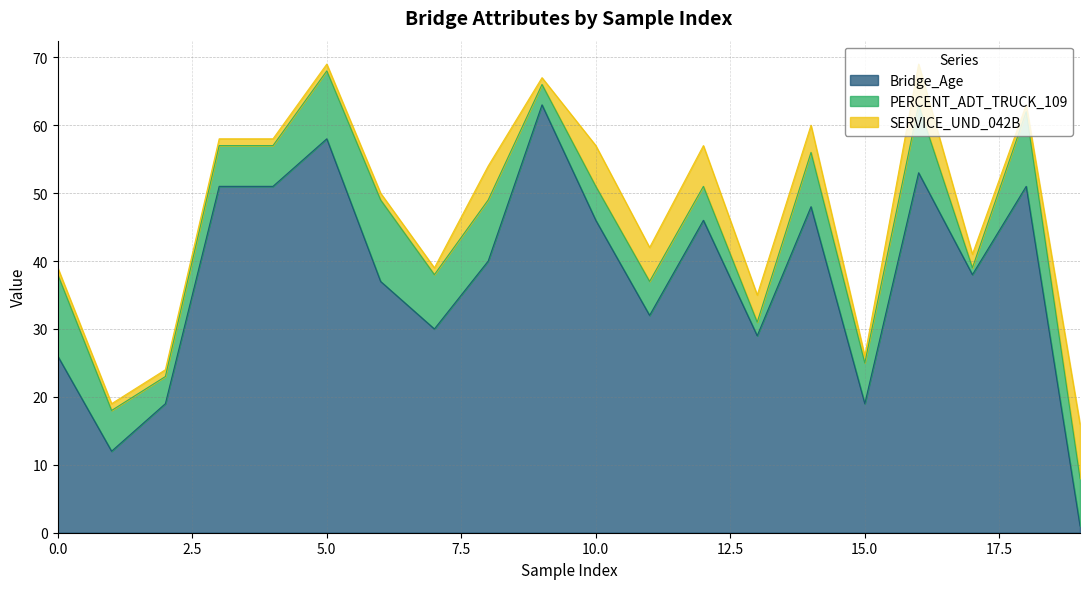

How many lines are shown in the chart?

3